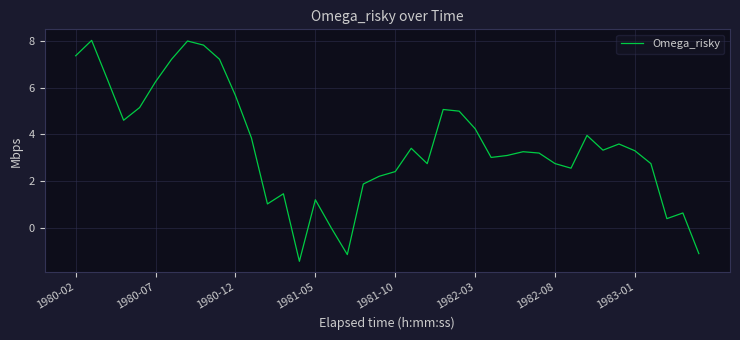

What is the smallest value displayed?

-1.4